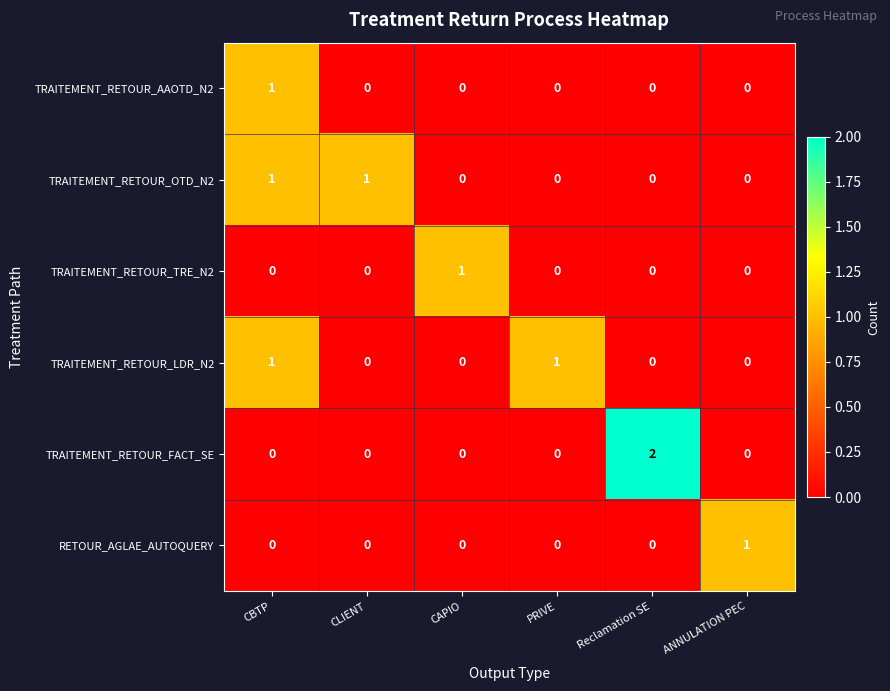

Which series has the widest spread of values?

TRAITEMENT_RETOUR_FACT_SE